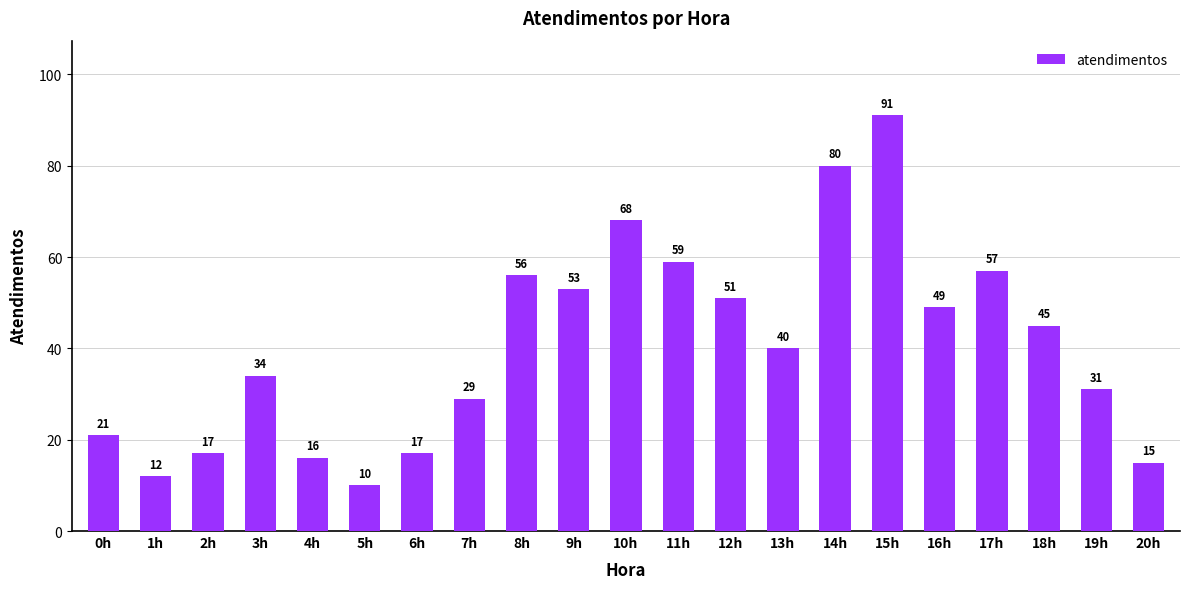

What is the maximum value shown in the chart?

91